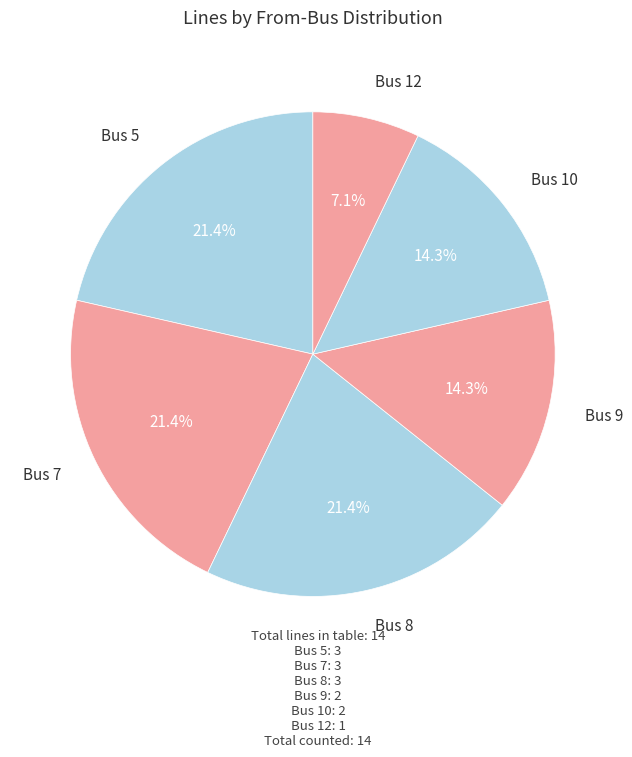

The Bus 5 slice represents 21% of the pie. True or false?

True